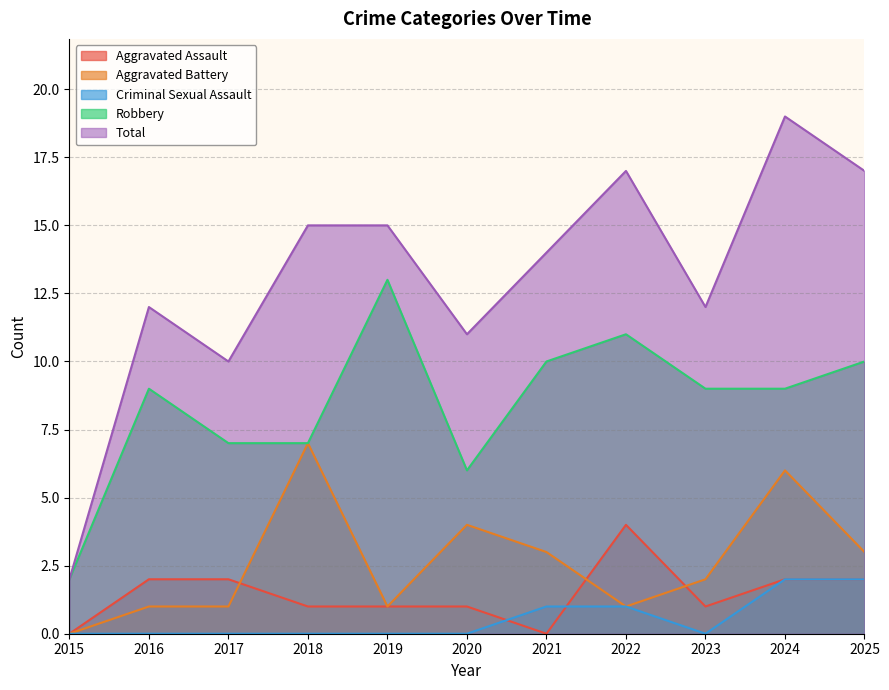

How many lines are shown in the chart?

5